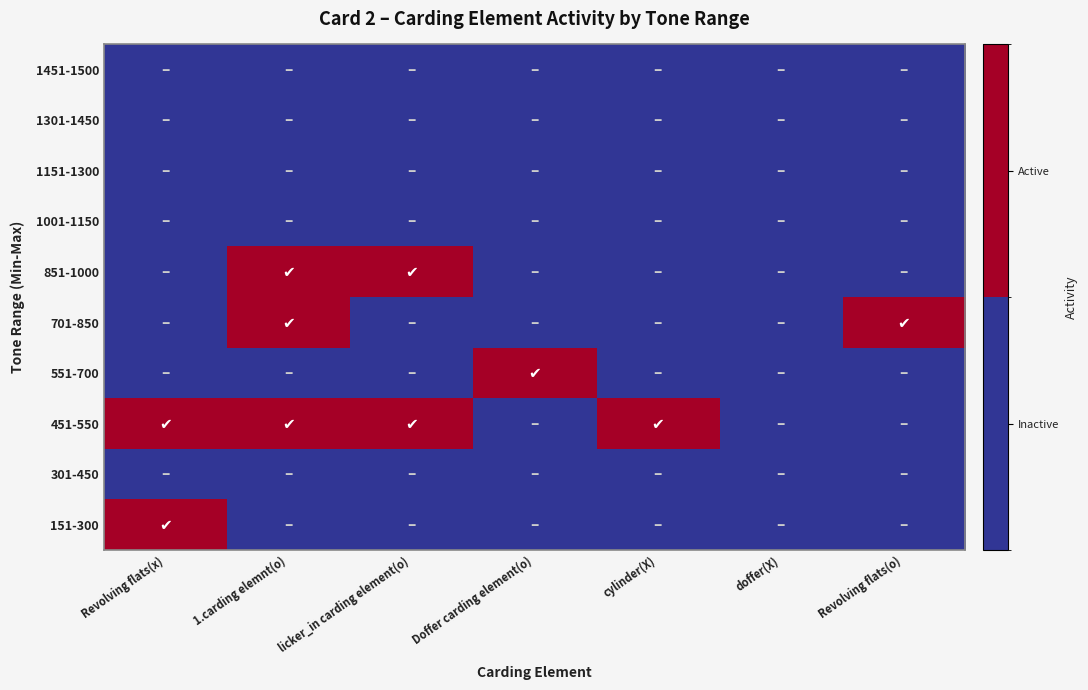

Reading right to left, list all the values displayed in this chart.

151-300: Revolving flats(o)=0	doffer(X)=0	cylinder(X)=0	Doffer carding element(o)=0	licker_in carding element(o)=0	1.carding elemnt(o)=0	Revolving flats(x)=1
301-450: Revolving flats(o)=0	doffer(X)=0	cylinder(X)=0	Doffer carding element(o)=0	licker_in carding element(o)=0	1.carding elemnt(o)=0	Revolving flats(x)=0
451-550: Revolving flats(o)=0	doffer(X)=0	cylinder(X)=1	Doffer carding element(o)=0	licker_in carding element(o)=1	1.carding elemnt(o)=1	Revolving flats(x)=1
551-700: Revolving flats(o)=0	doffer(X)=0	cylinder(X)=0	Doffer carding element(o)=1	licker_in carding element(o)=0	1.carding elemnt(o)=0	Revolving flats(x)=0
701-850: Revolving flats(o)=1	doffer(X)=0	cylinder(X)=0	Doffer carding element(o)=0	licker_in carding element(o)=0	1.carding elemnt(o)=1	Revolving flats(x)=0
851-1000: Revolving flats(o)=0	doffer(X)=0	cylinder(X)=0	Doffer carding element(o)=0	licker_in carding element(o)=1	1.carding elemnt(o)=1	Revolving flats(x)=0
1001-1150: Revolving flats(o)=0	doffer(X)=0	cylinder(X)=0	Doffer carding element(o)=0	licker_in carding element(o)=0	1.carding elemnt(o)=0	Revolving flats(x)=0
1151-1300: Revolving flats(o)=0	doffer(X)=0	cylinder(X)=0	Doffer carding element(o)=0	licker_in carding element(o)=0	1.carding elemnt(o)=0	Revolving flats(x)=0
1301-1450: Revolving flats(o)=0	doffer(X)=0	cylinder(X)=0	Doffer carding element(o)=0	licker_in carding element(o)=0	1.carding elemnt(o)=0	Revolving flats(x)=0
1451-1500: Revolving flats(o)=0	doffer(X)=0	cylinder(X)=0	Doffer carding element(o)=0	licker_in carding element(o)=0	1.carding elemnt(o)=0	Revolving flats(x)=0